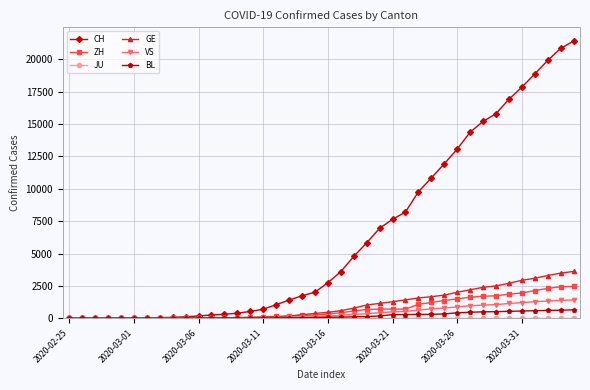

How many values in the ZH series are below 327?

20